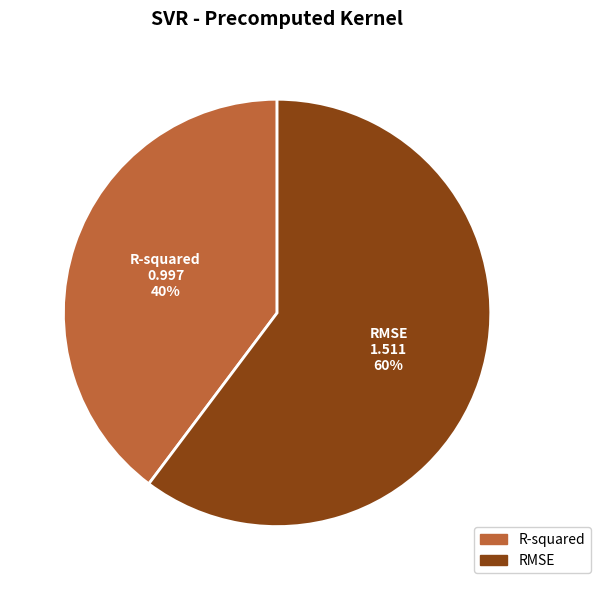

To the nearest percent, what percentage of the pie is R-squared?

40%